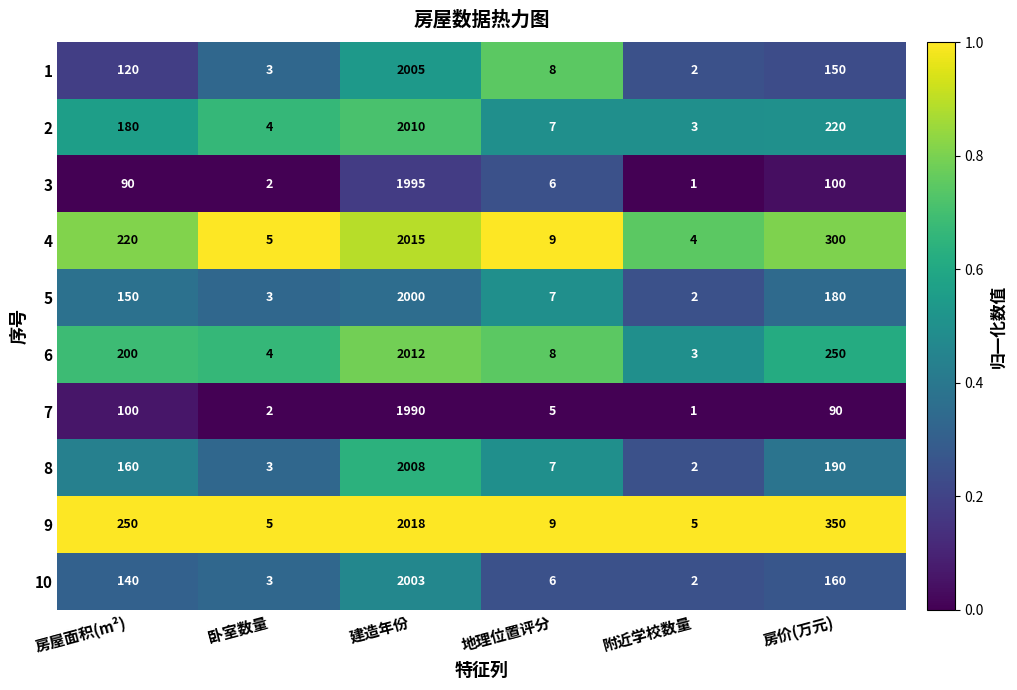

The value of 3 at 卧室数量 is 2. True or false?

True